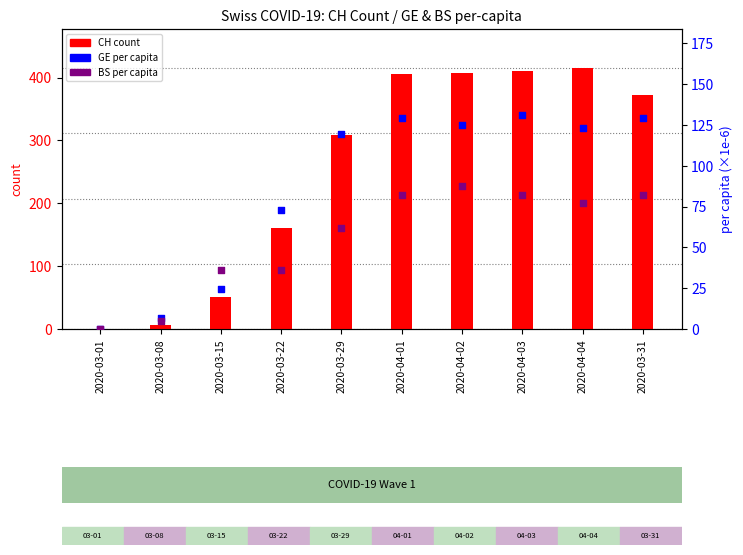

What are all the series names shown in the legend?

CH count, GE per capita (×1e-6), BS per capita (×1e-6)